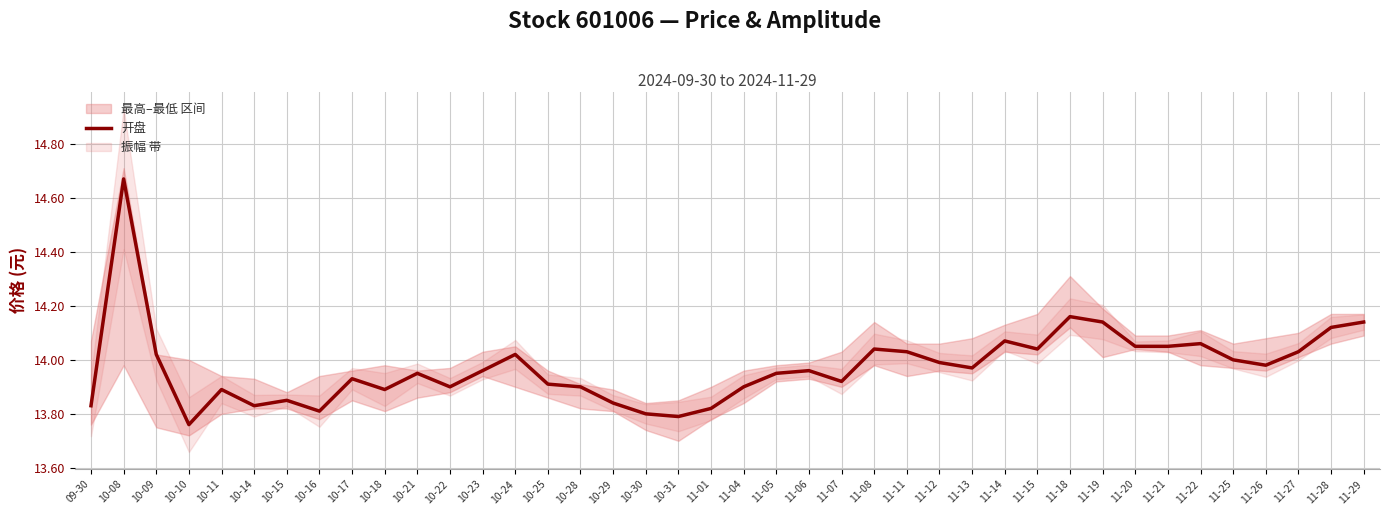

What is the label of the 9th point from the right?

11-19